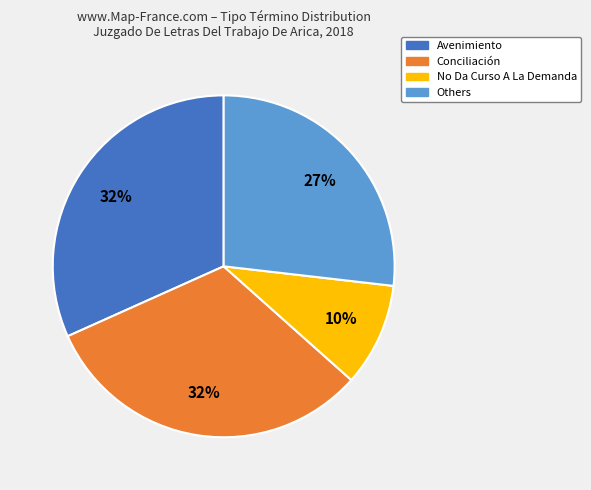

Which slice is the smallest?

No Da Curso A La Demanda